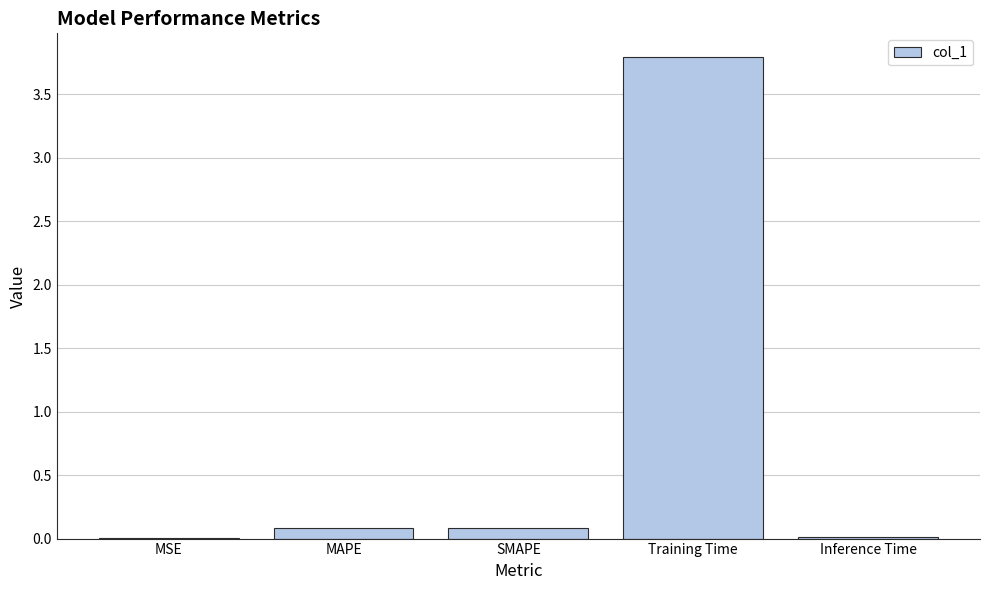

The value at Inference Time is 0.0. True or false?

True